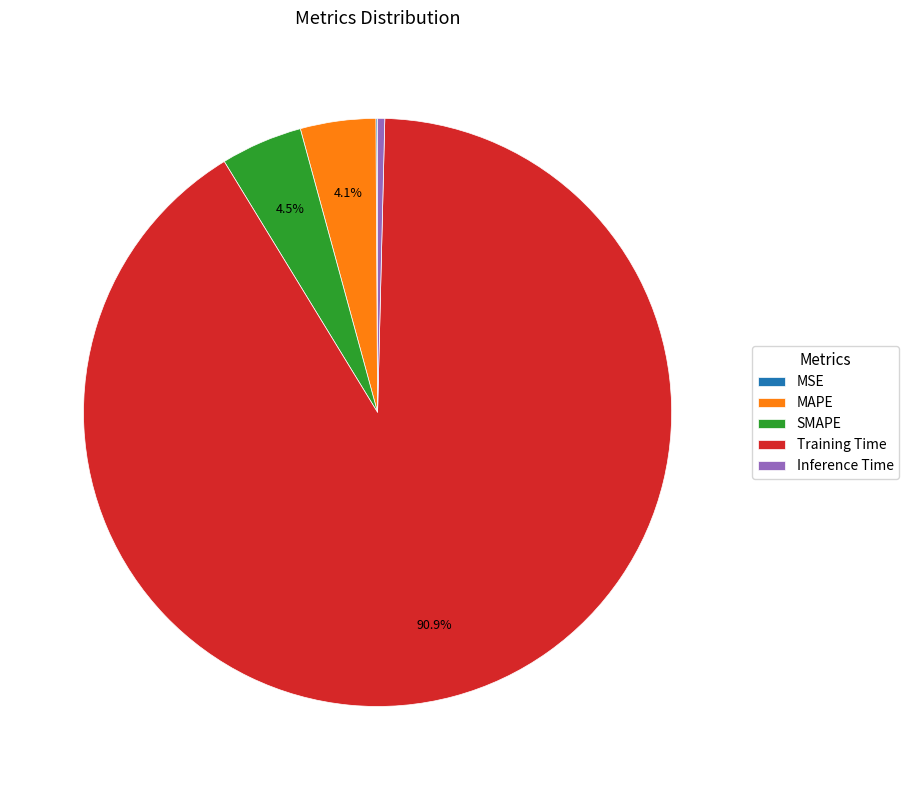

To the nearest percent, what is the average slice percentage?

20%